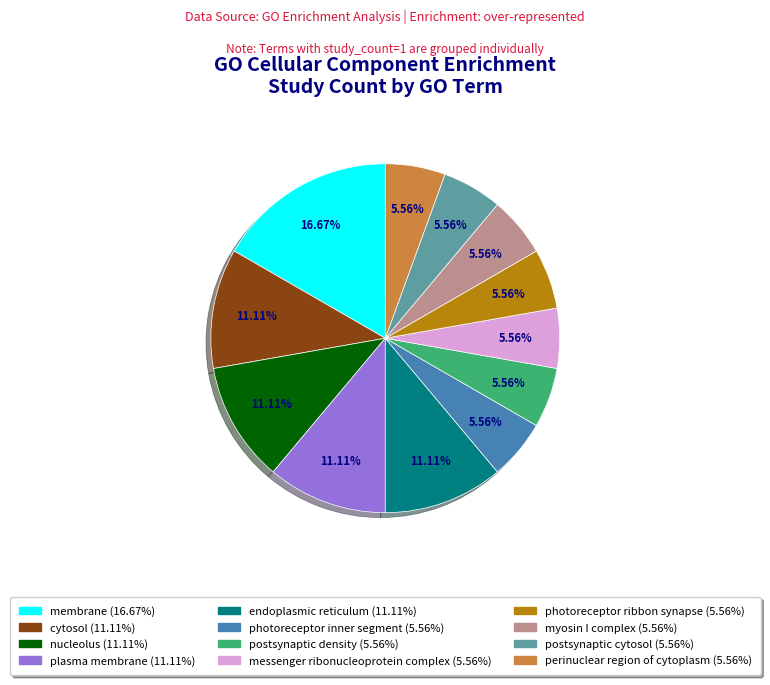

What percentage is NOT represented by cytosol?

88.9%